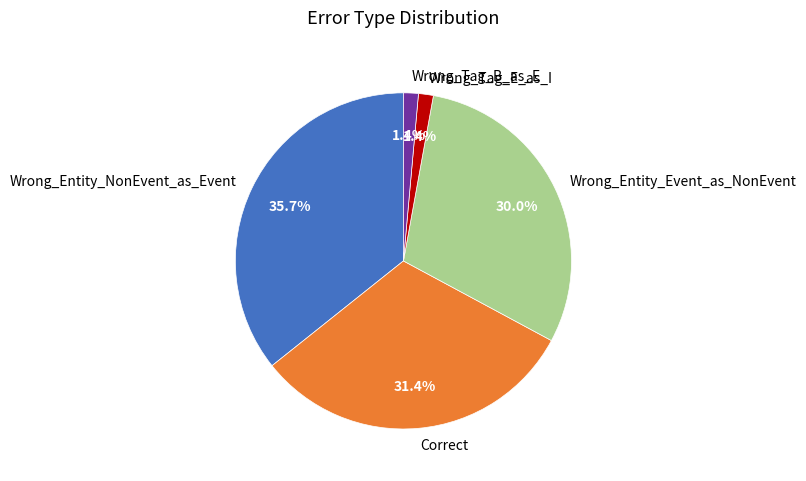

What portion of the pie excludes Wrong_Tag_E_as_I?

98.6%